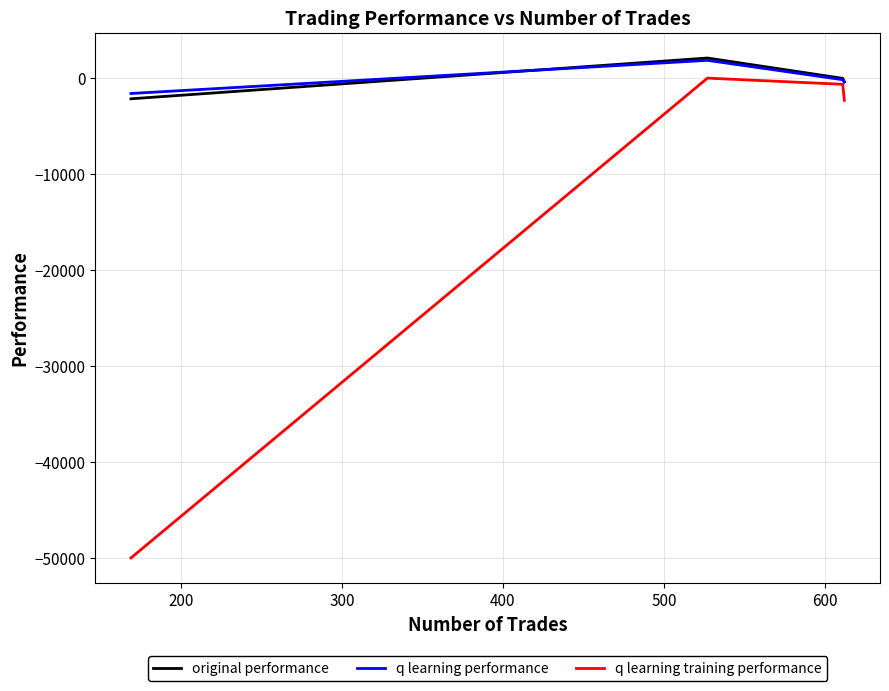

Reading right to left, list all the values displayed in this chart.

original performance: -378.2	-4.3	2115.9	-2136.0
q learning performance: -375.7	-145.1	1874.3	-1582.2
q learning training performance: -2293.9	-623.6	20.6	-50000.0